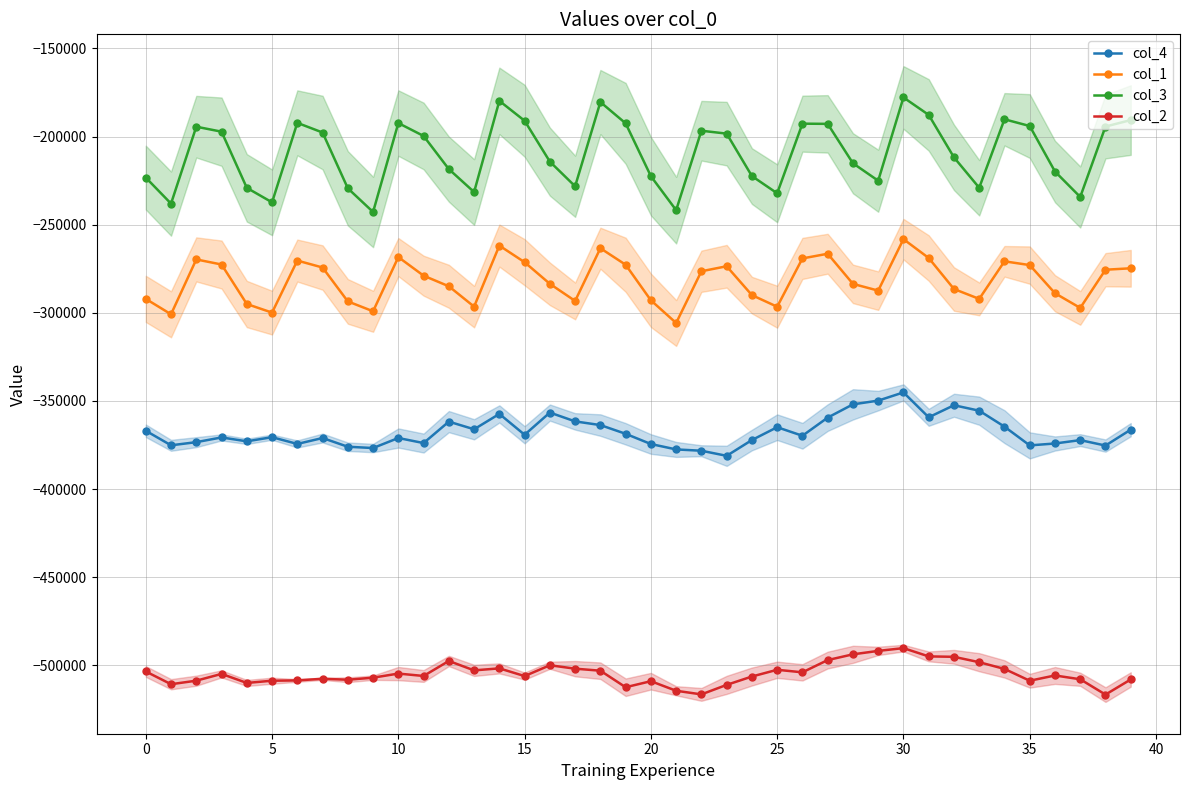

Which category has the highest value in the col_2 series?

30